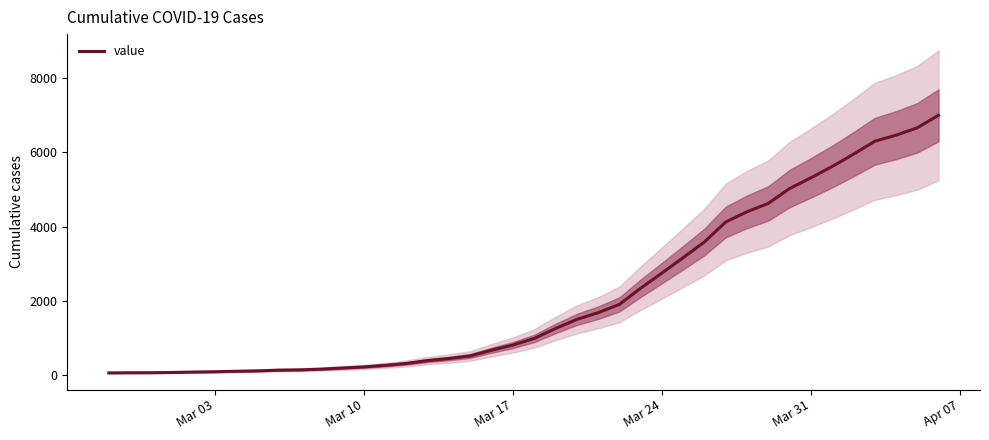

What is the maximum value for value?

7001